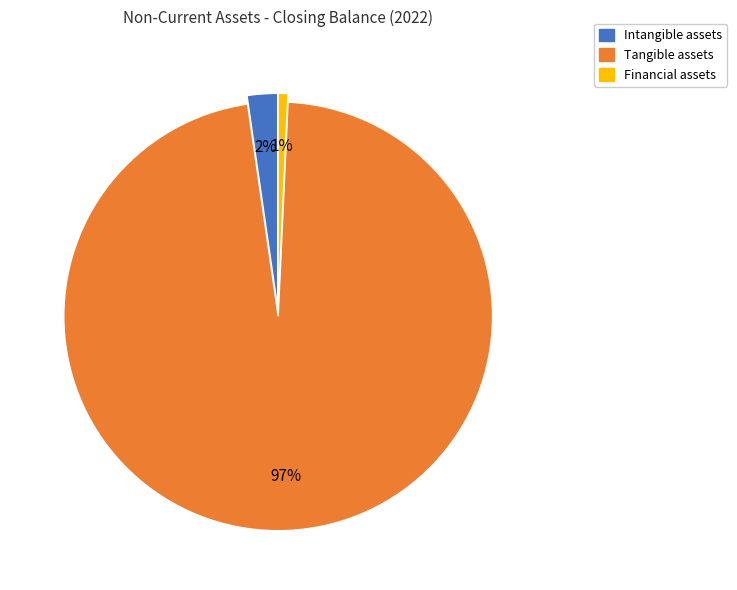

How many segments does this pie chart have?

3